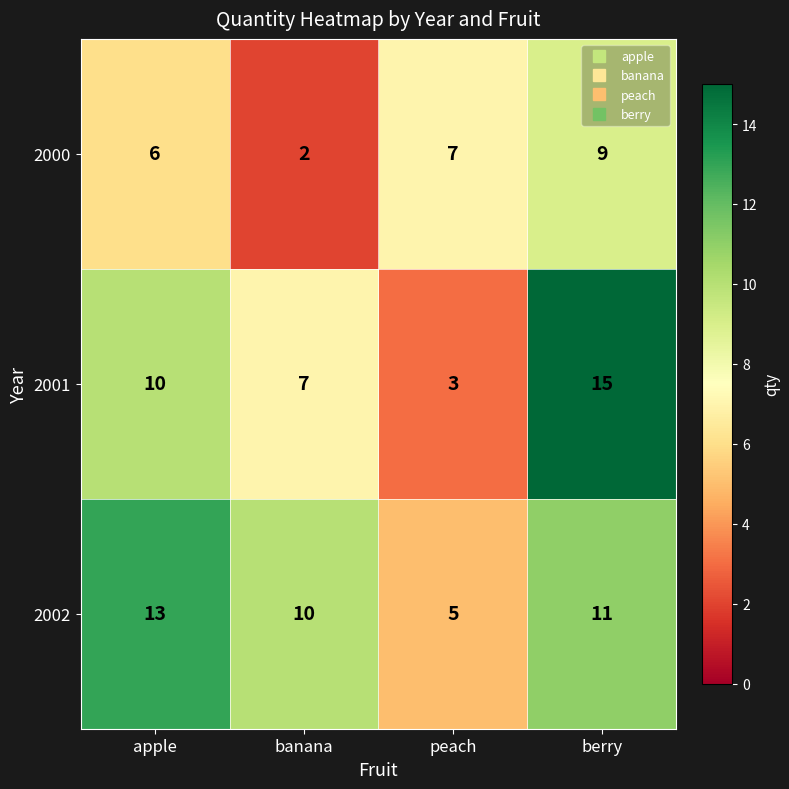

Is it true that 2001 equals 17 at apple?

False